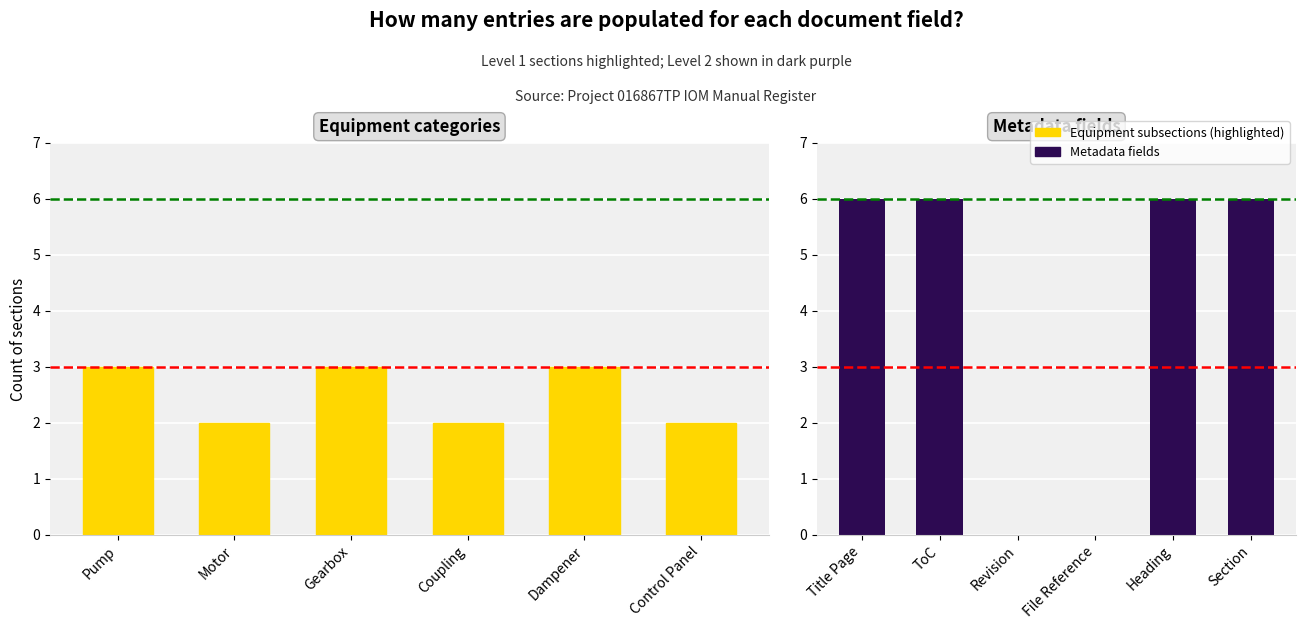

List the series in order of their overall mean, lowest first.

Equipment subsections, Metadata fields